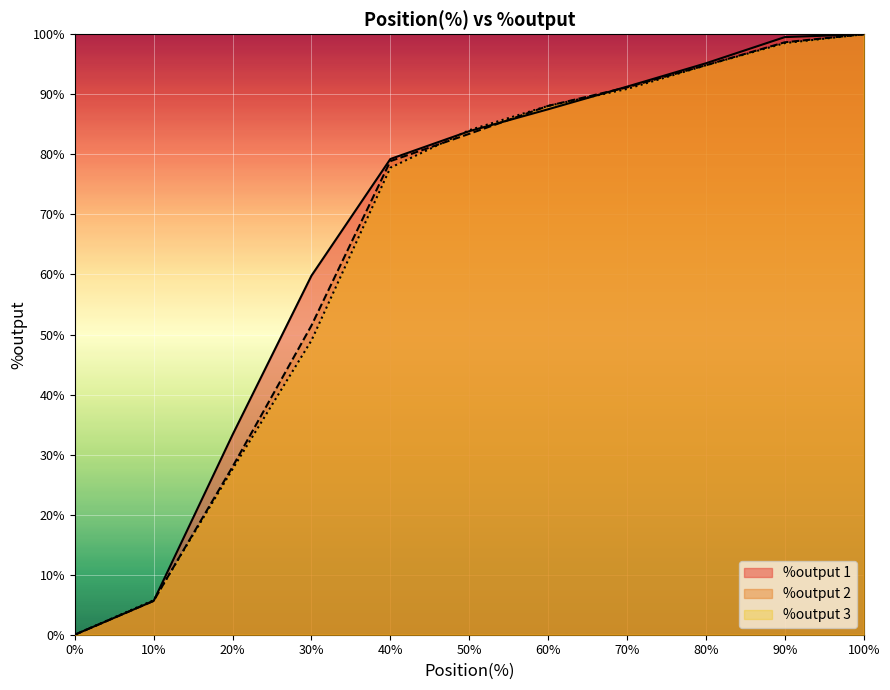

The value of %output 3 at 80% is 170.4. True or false?

False